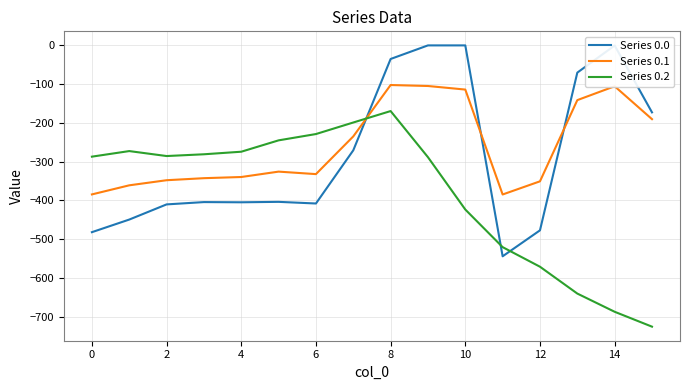

Rank the series by their maximum value, from lowest to highest.

Series 0.2, Series 0.1, Series 0.0